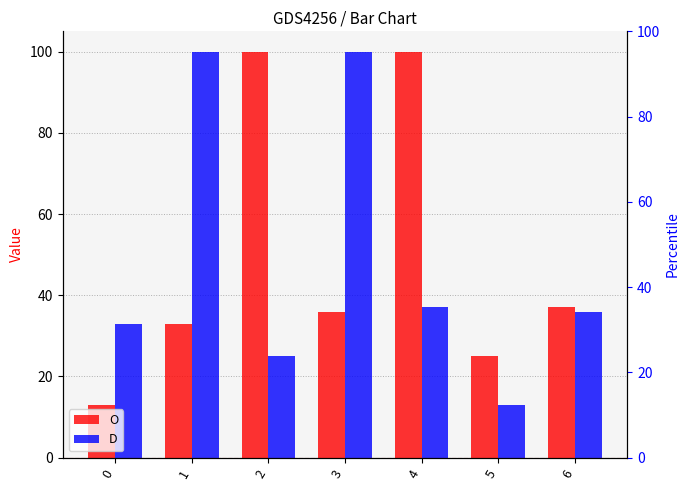

Which series has the largest total across all categories?

O